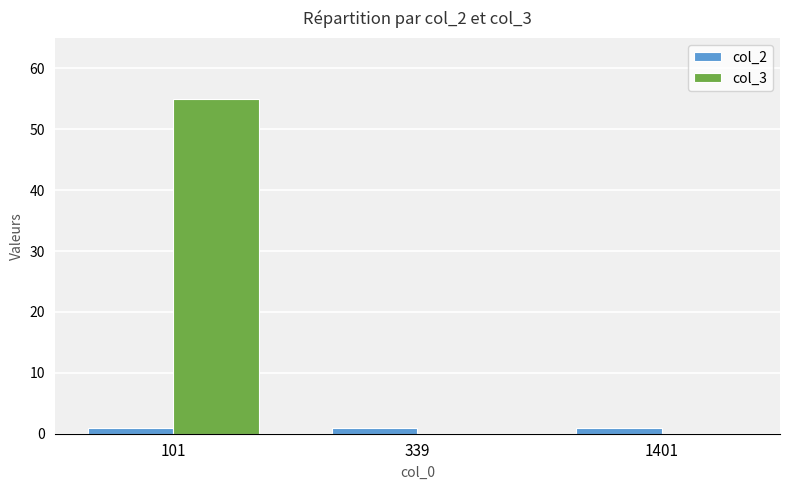

What is the total value across all series at 101?

56